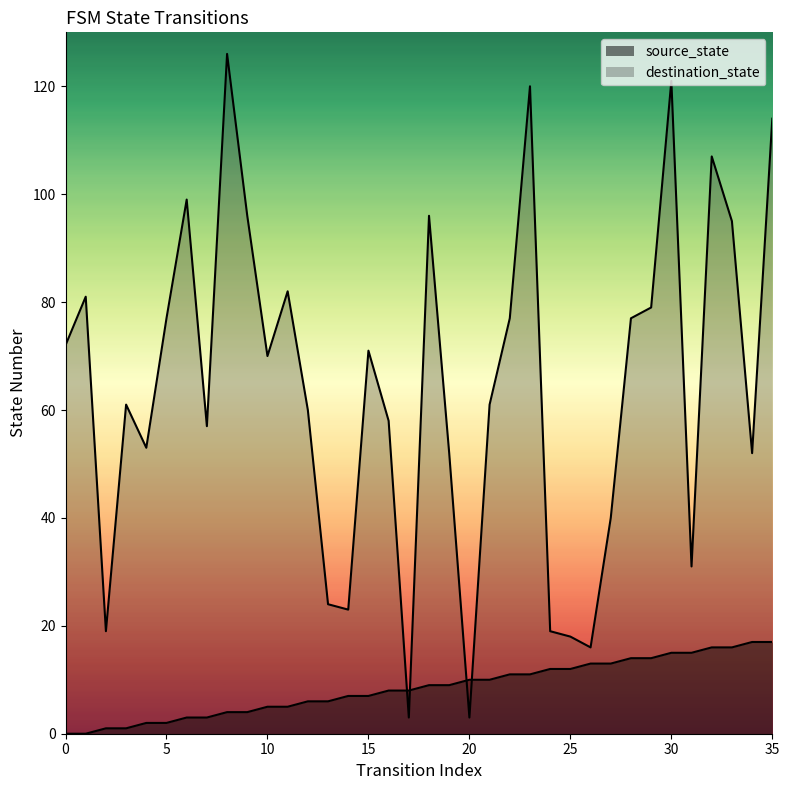

Reading left to right, list all the values displayed in this chart.

source_state: 0	0	1	1	2	2	3	3	4	4	5	5	6	6	7	7	8	8	9	9	10	10	11	11	12	12	13	13	14	14	15	15	16	16	17	17
destination_state: 72	81	19	61	53	77	99	57	126	96	70	82	60	24	23	71	58	3	96	52	3	61	77	120	19	18	16	40	77	79	121	31	107	95	52	114